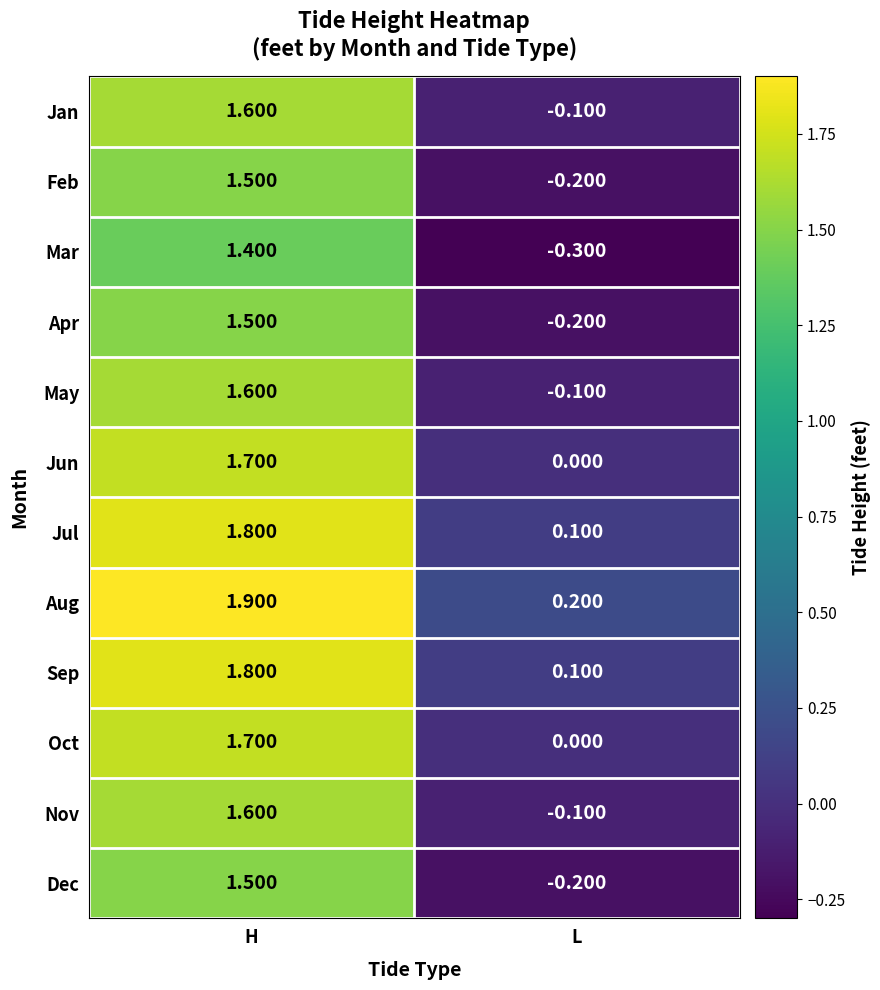

How many data points in Apr are less than 1?

1